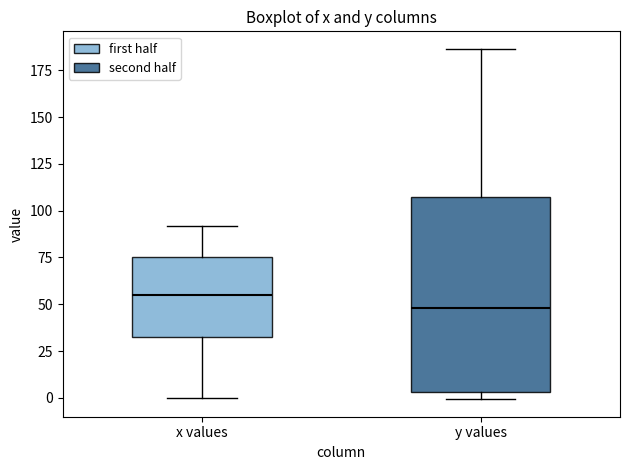

Reading left to right, read every box against the y-axis: the position of its median line, the range the box covers, and the ends of its whiskers. The values are not printed on the chart, so give them approximately, as read against the axis.

x values: median 55, box 30 to 75, whiskers 0 to 90
y values: median 50, box 5 to 105, whiskers 0 to 185